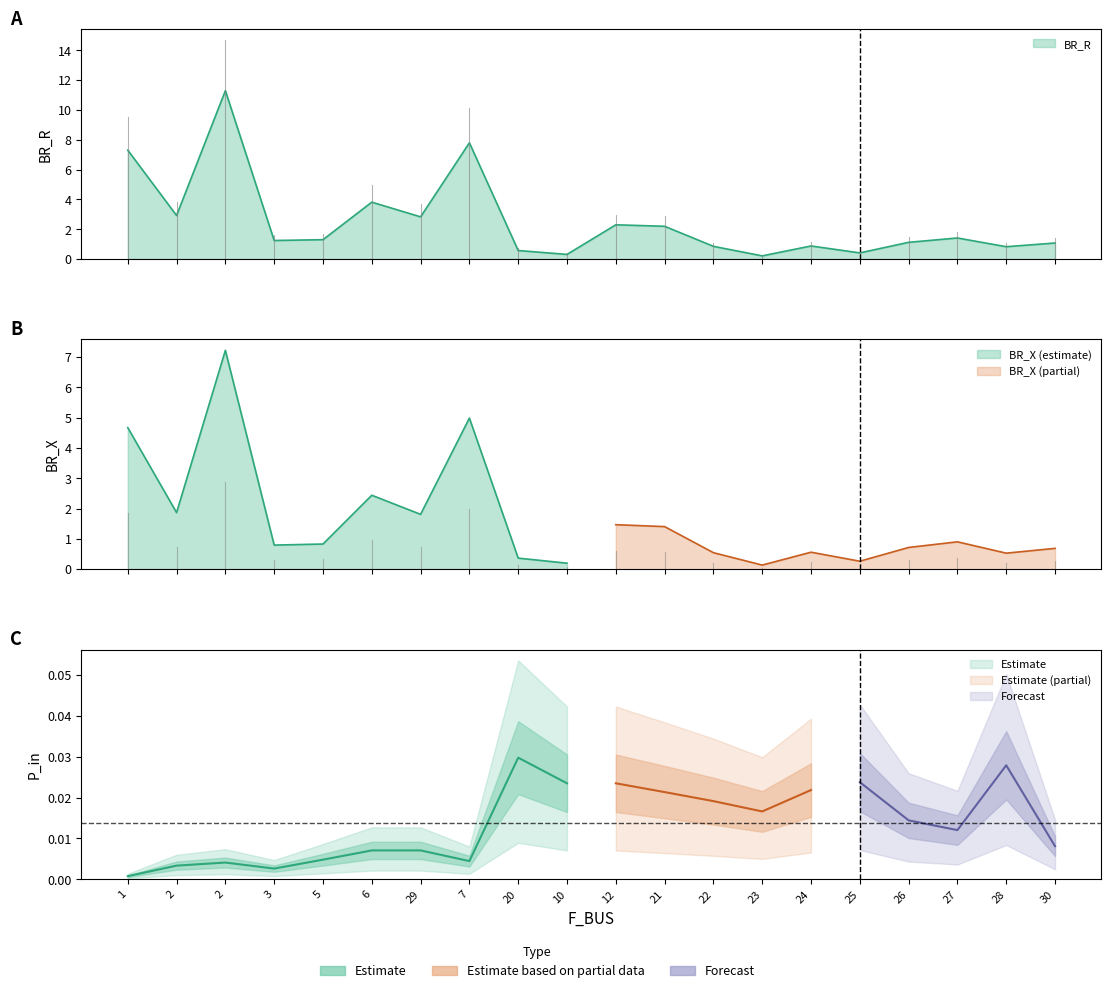

Rank the series by their maximum value, from highest to lowest.

BR_R, BR_X, P_in